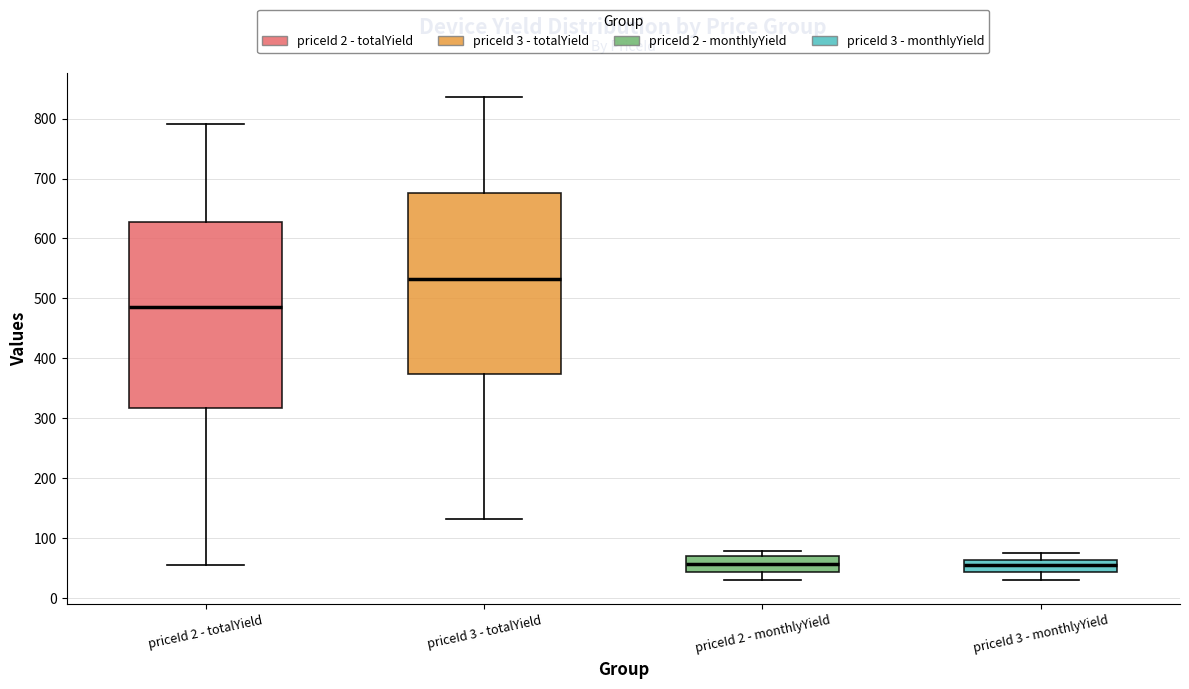

Reading left to right, read every box against the y-axis: the position of its median line, the range the box covers, and the ends of its whiskers. The values are not printed on the chart, so give them approximately, as read against the axis.

priceId 2 - totalYield: median 490, box 320 to 630, whiskers 60 to 790
priceId 3 - totalYield: median 530, box 370 to 680, whiskers 130 to 840
priceId 2 - monthlyYield: median 60, box 40 to 70, whiskers 30 to 80
priceId 3 - monthlyYield: median 60 (inside the box), box 40 to 60, whiskers 30 to 80